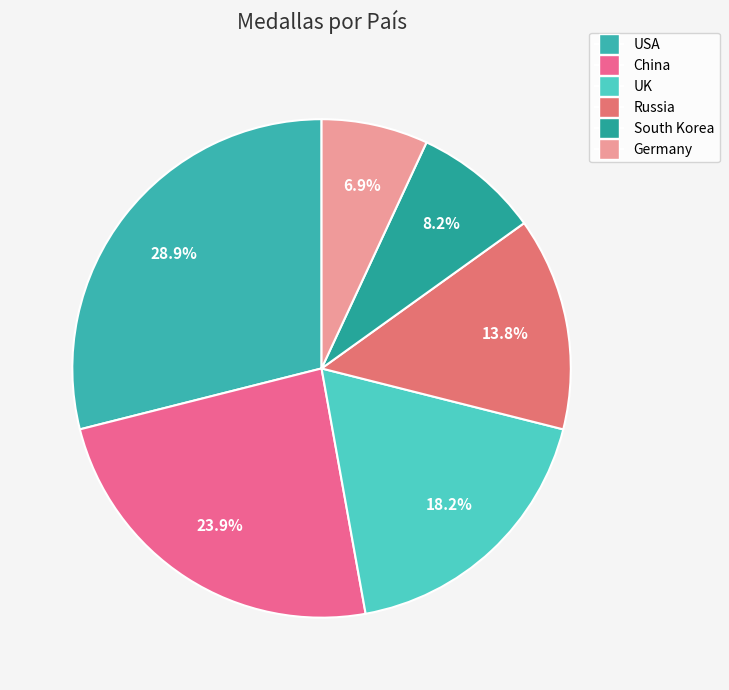

Does China represent more than half of the total?

No